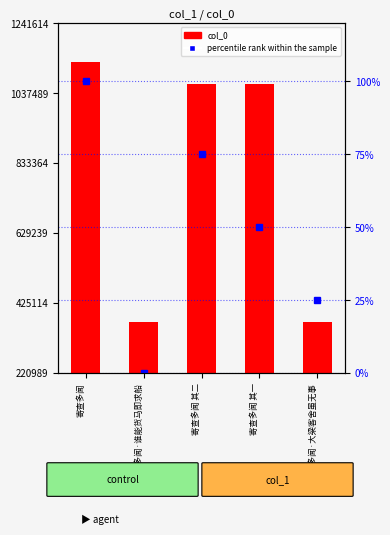

How many groups of bars are there?

5